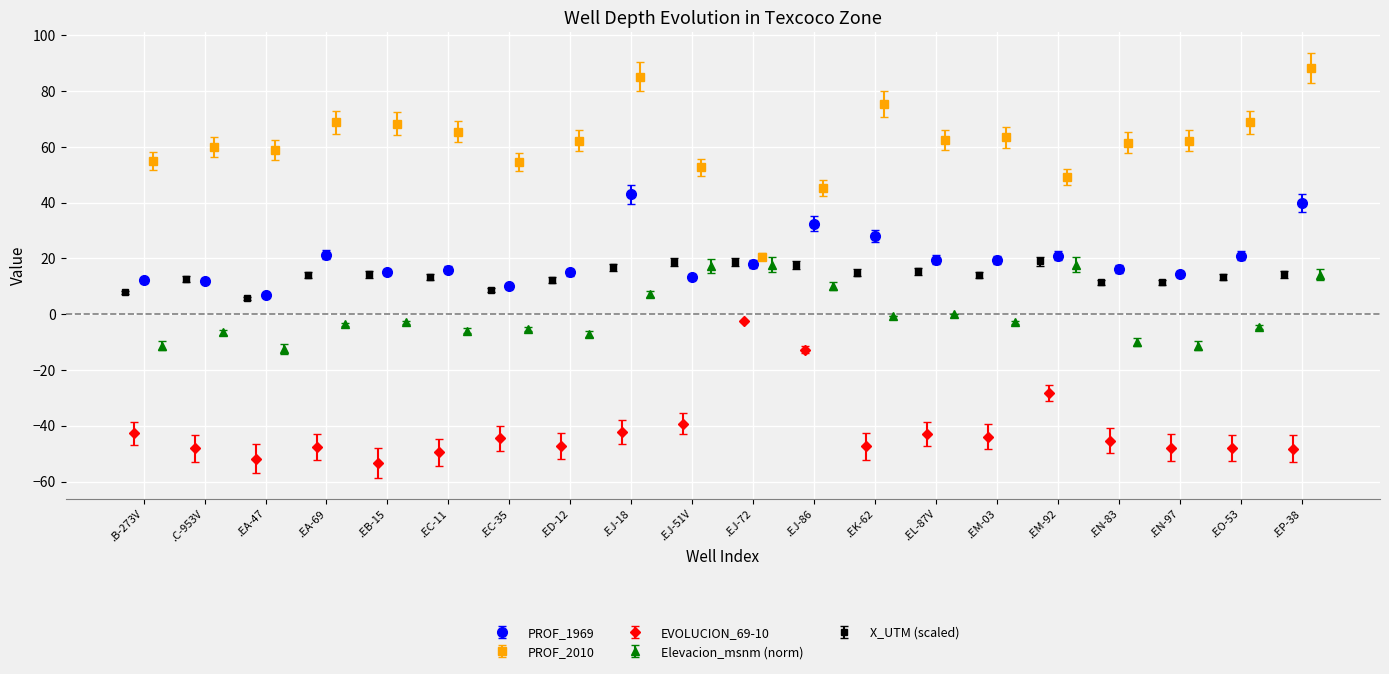

In EVOLUCION_69-10, how many points are higher than both neighbors (excluding endpoints)?

5